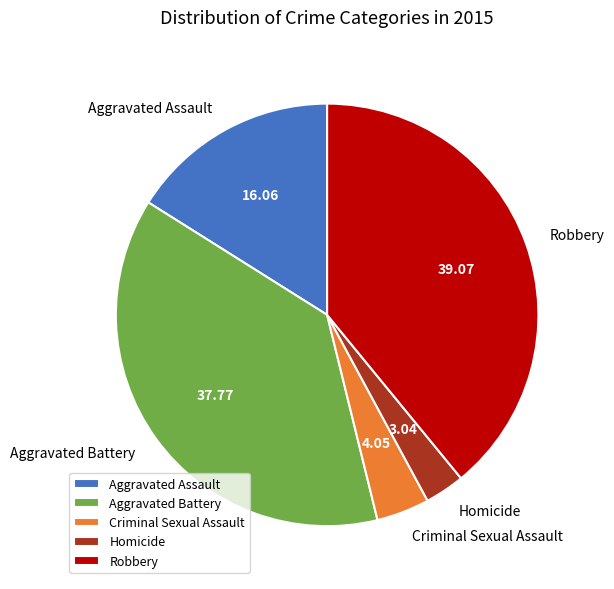

What is the largest slice in the pie chart?

Robbery